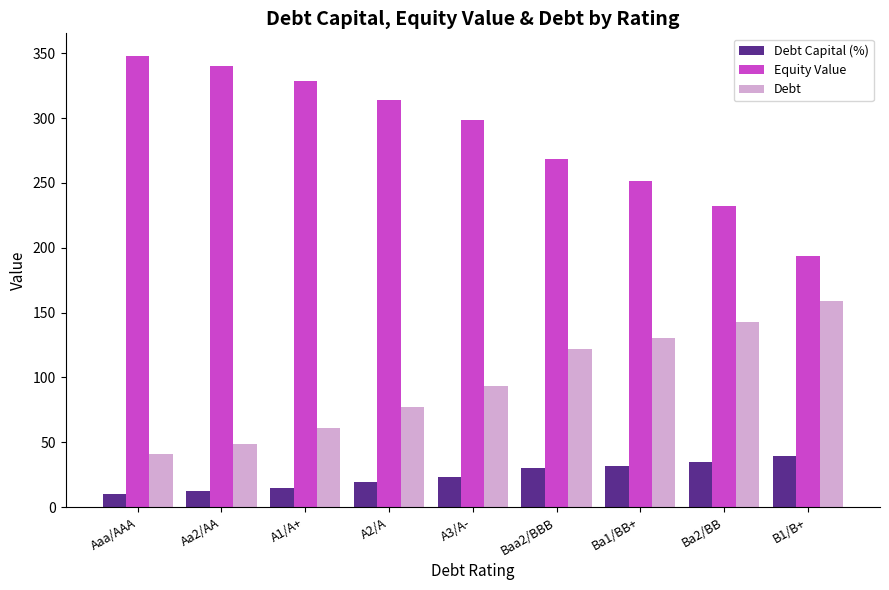

What is the label of the 7th bar from the left?

Ba1/BB+